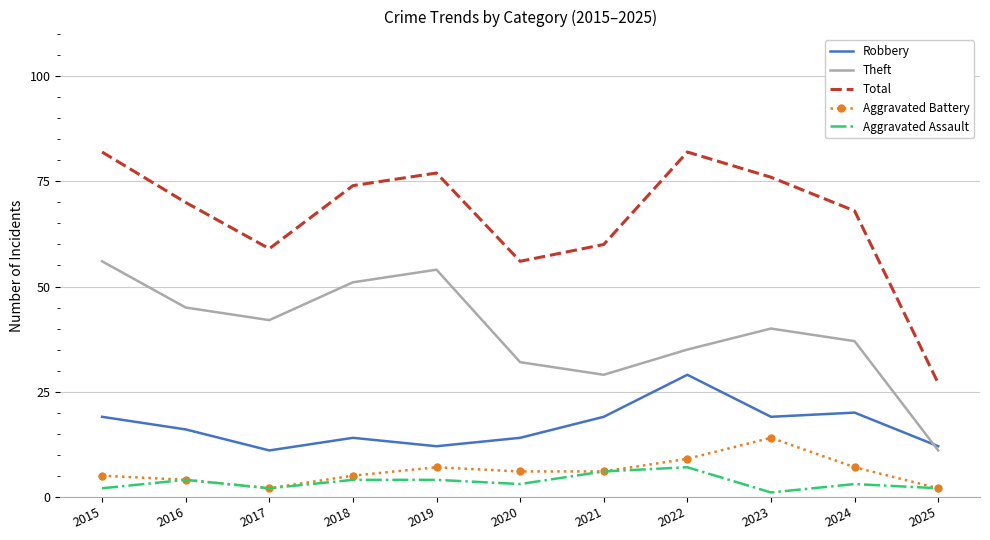

What is the spread (max minus min) of values at 2023?

75